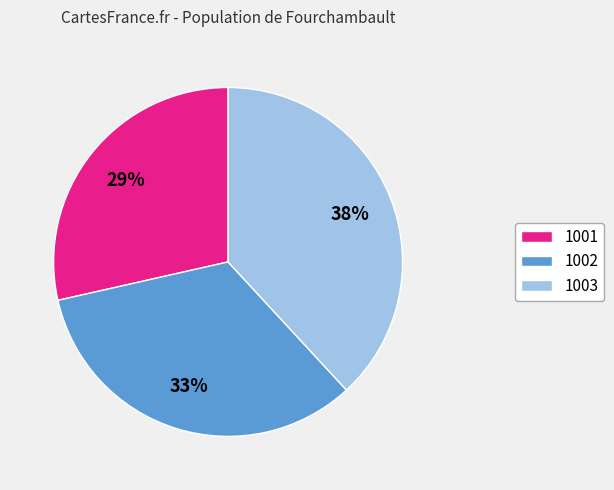

Do 1003 and 1001 together represent more than half of the pie?

Yes